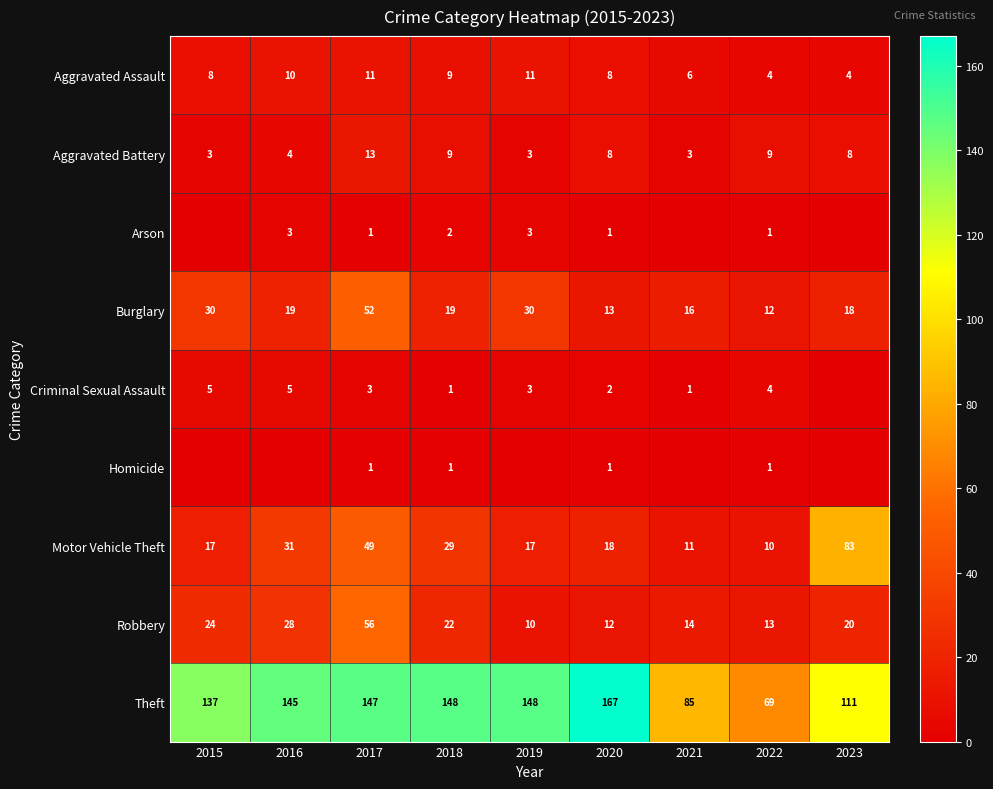

What is the average value of the Motor Vehicle Theft series?

29